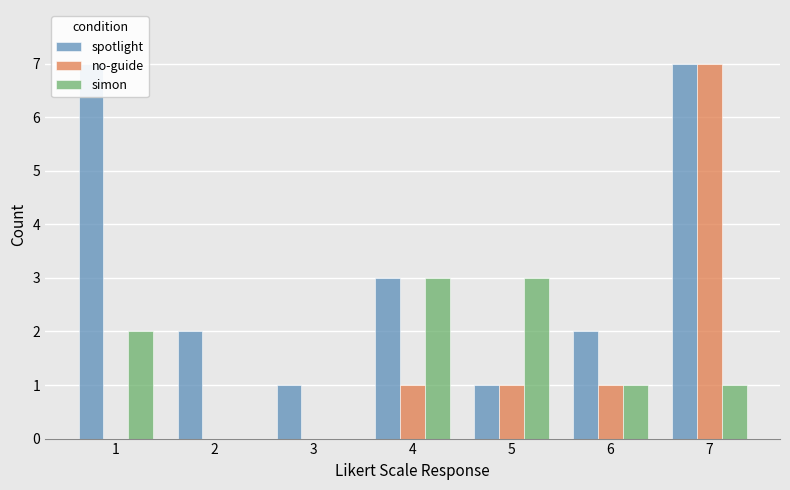

What is the minimum value for spotlight?

1